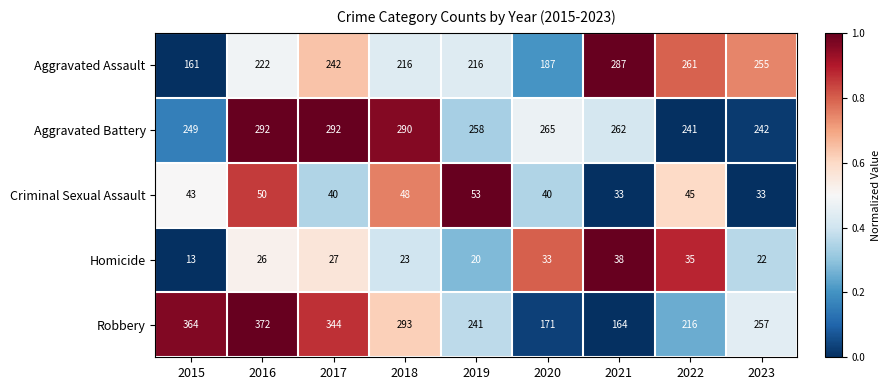

Rank the series by their maximum value, from highest to lowest.

Robbery, Aggravated Battery, Aggravated Assault, Criminal Sexual Assault, Homicide